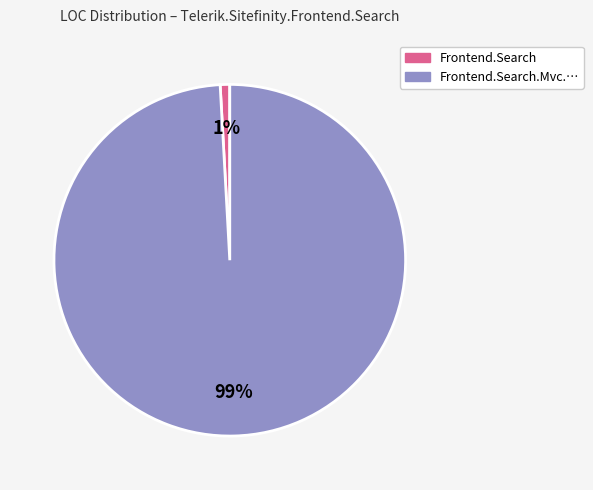

Is there any slice that represents more than half of the pie?

Yes